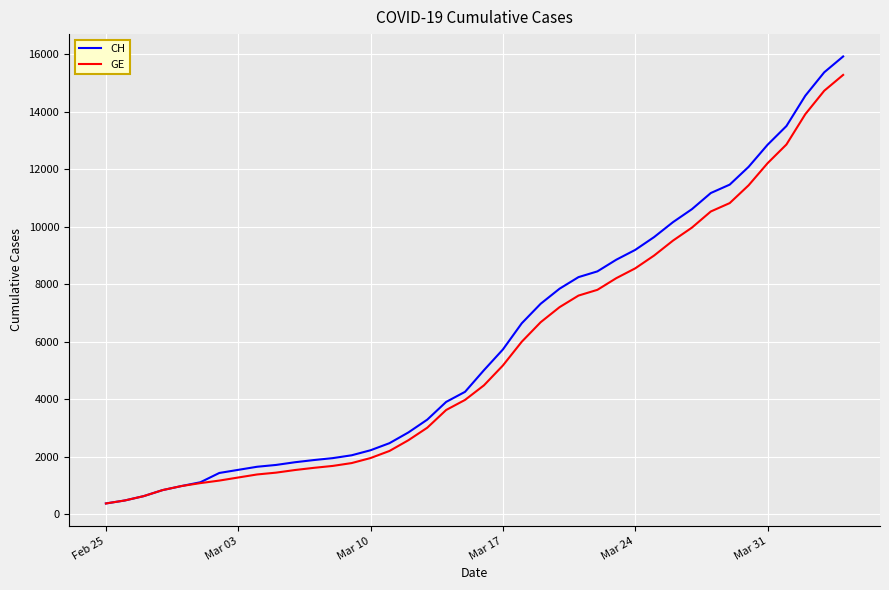

Which series has the largest range (max minus min)?

CH